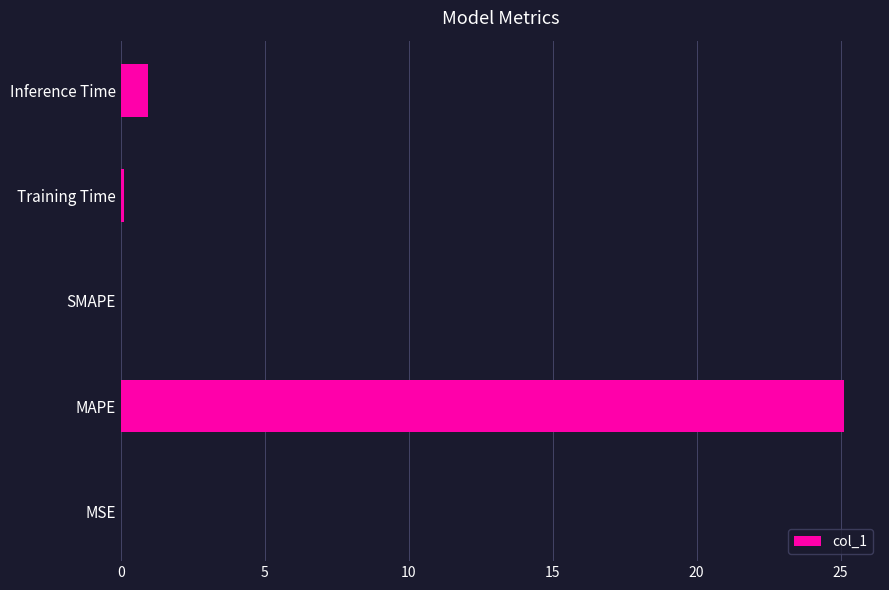

Are the bars horizontal?

Yes